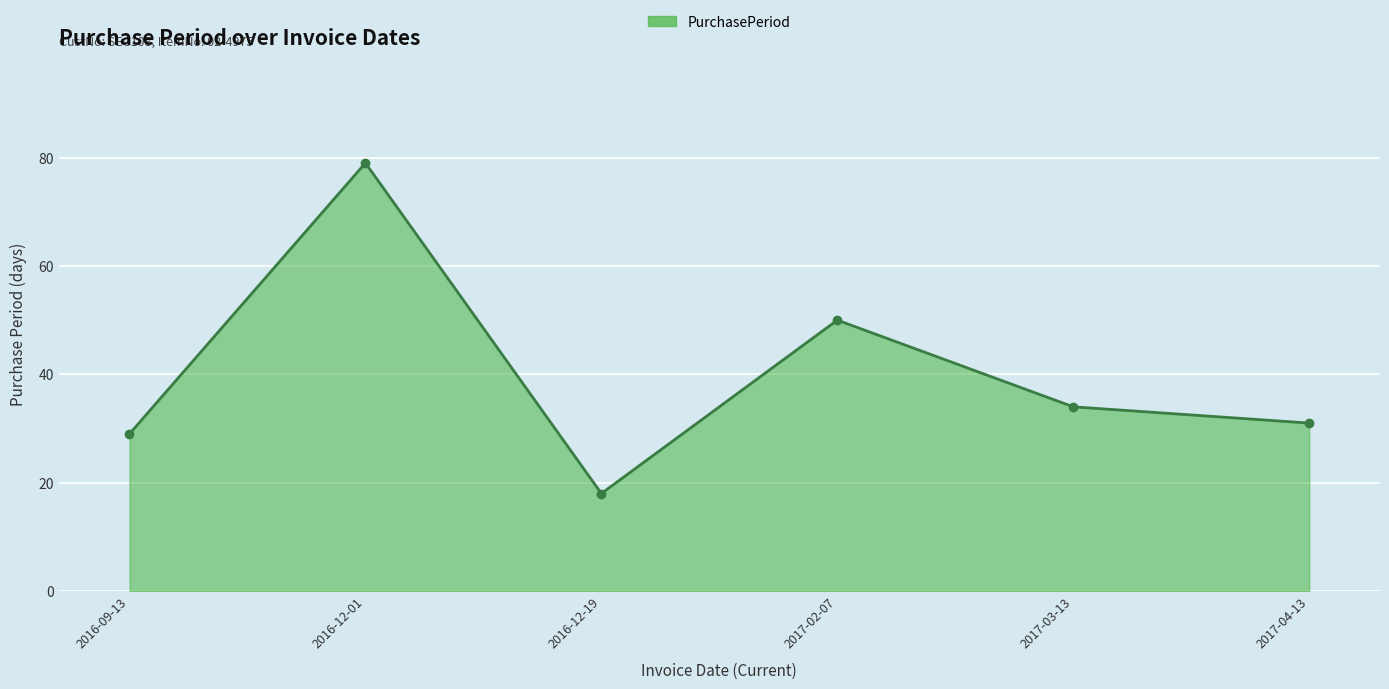

Which has a higher value, 2016-12-19 or 2017-03-13?

2017-03-13